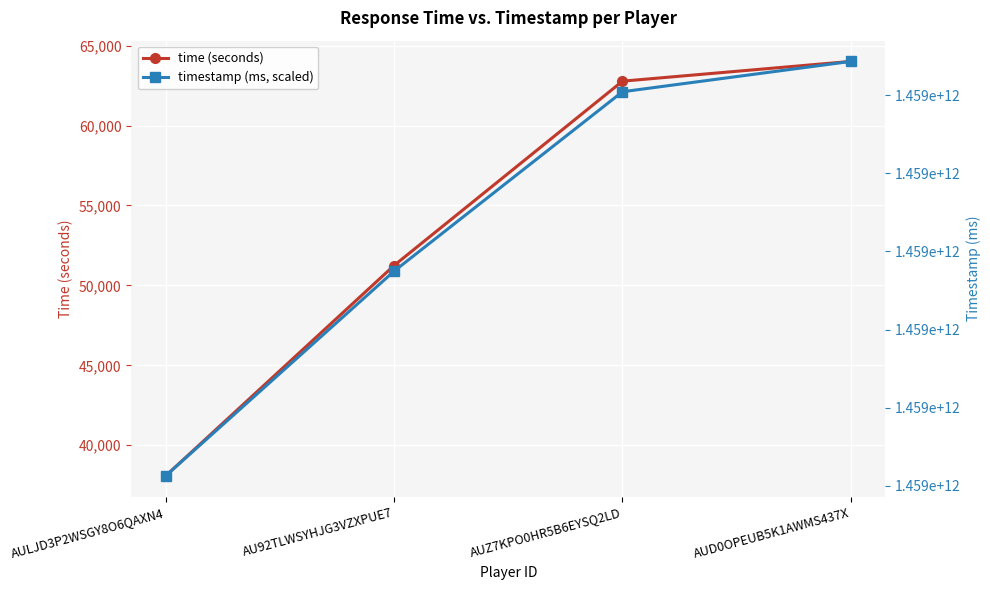

How many series are shown in this chart?

2